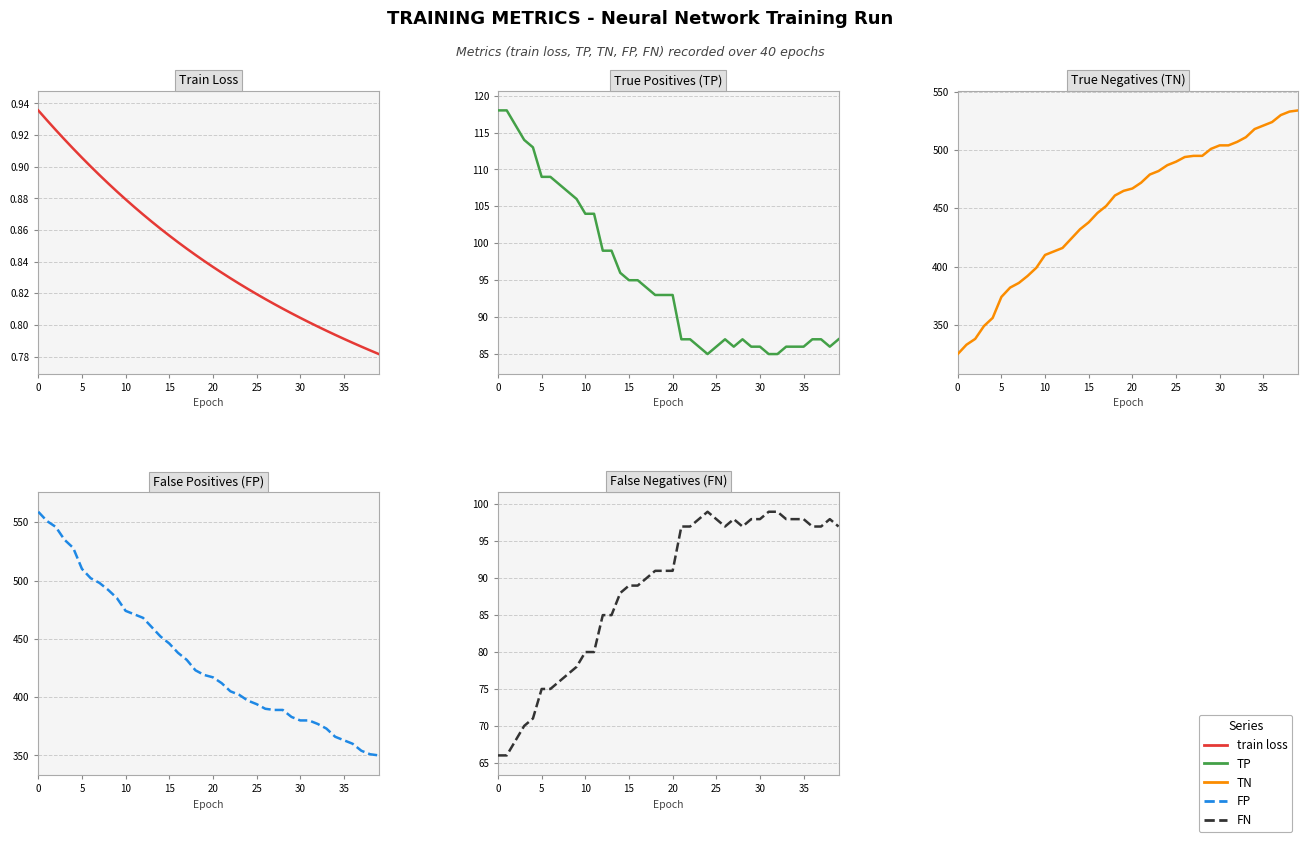

What is the spread (max minus min) of values at 23?

481.2